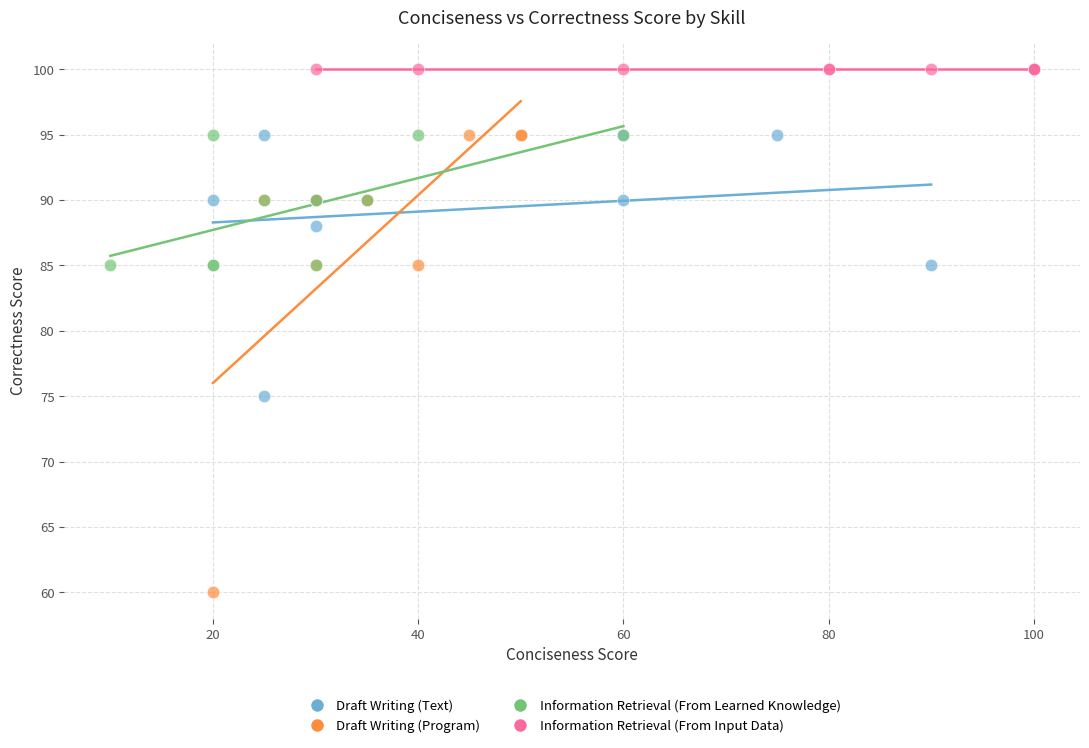

Which series contains the highest Y value?

Information Retrieval (From Input Data)